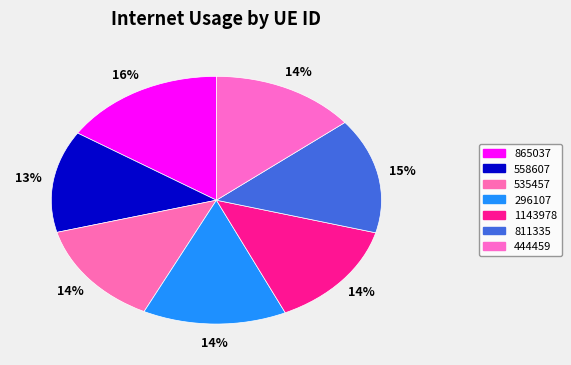

Is the sum of 535457 and 865037 greater than half?

No